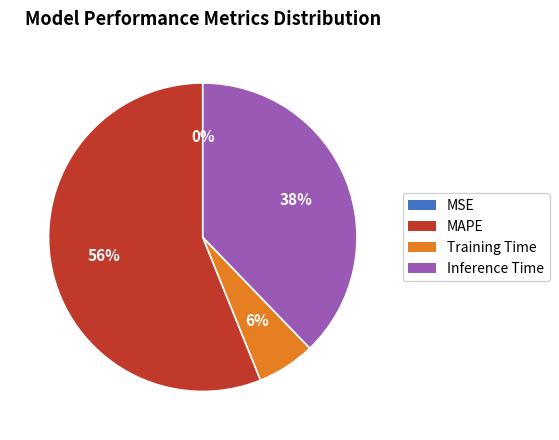

Is there any slice that represents more than half of the pie?

Yes